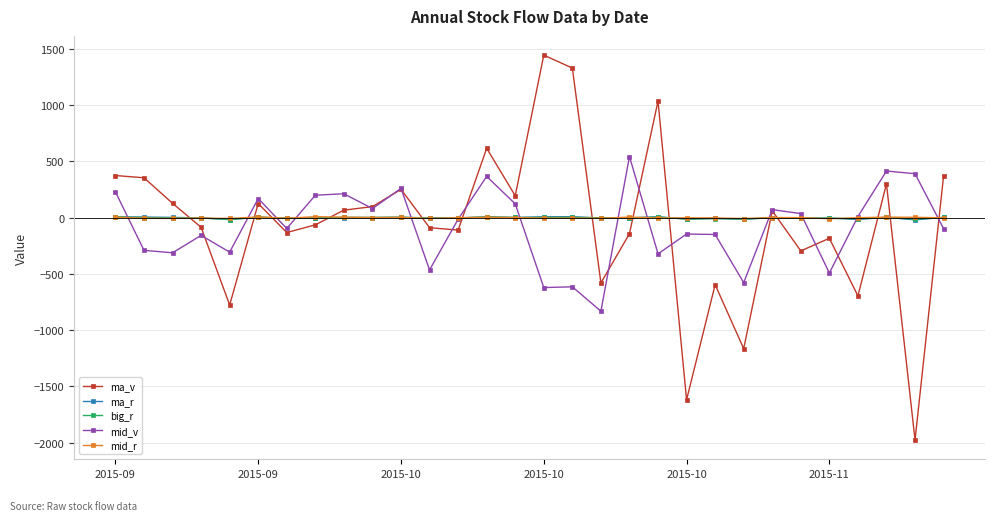

What is the average value of the big_r series?

-1.7